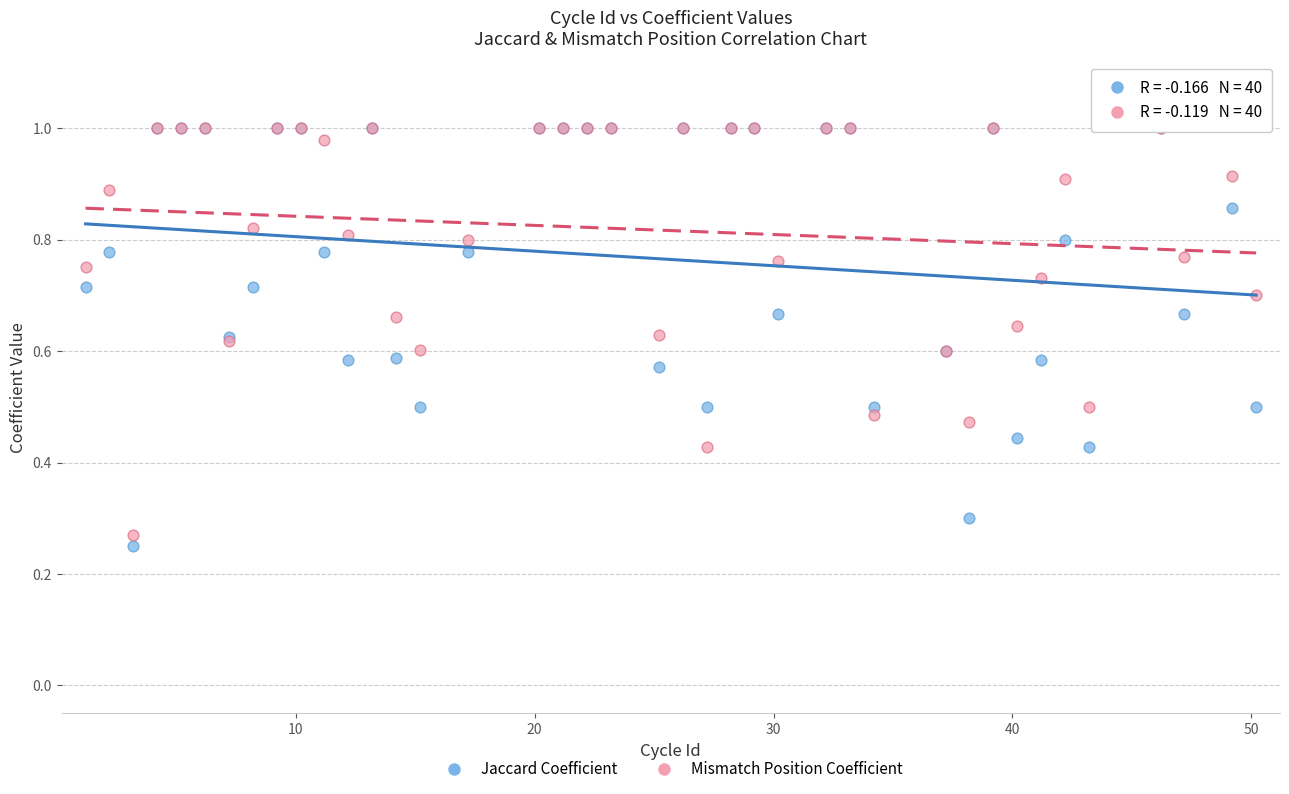

What are all the series names shown in the legend?

Jaccard Coefficient, Mismatch Position Coefficient